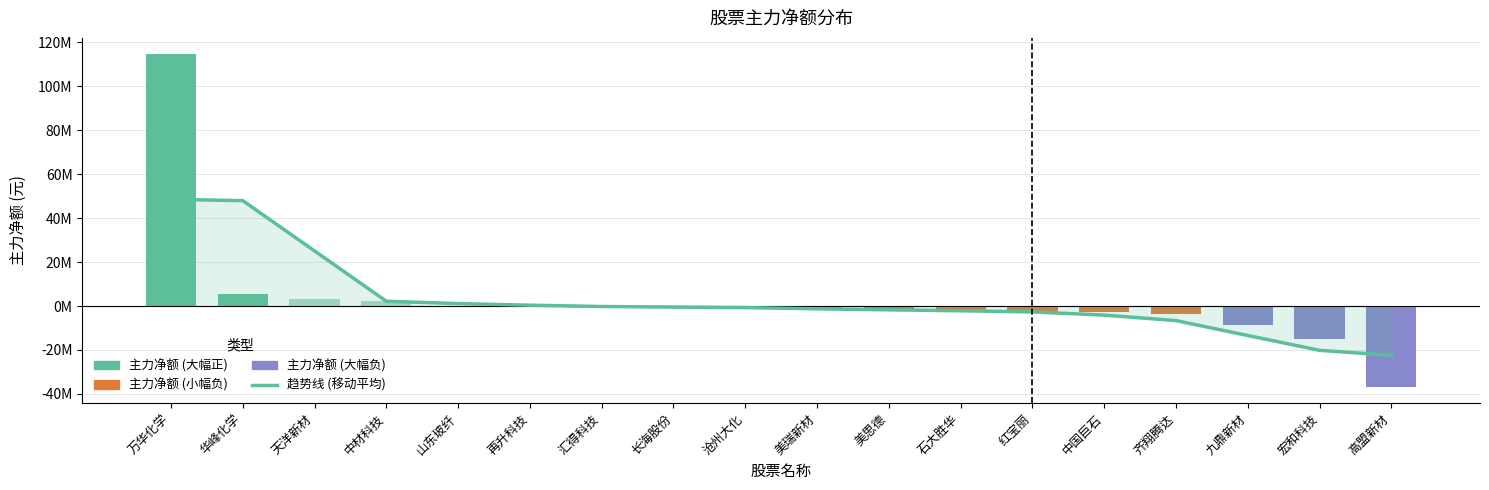

Does the chart contain stacked bars?

No